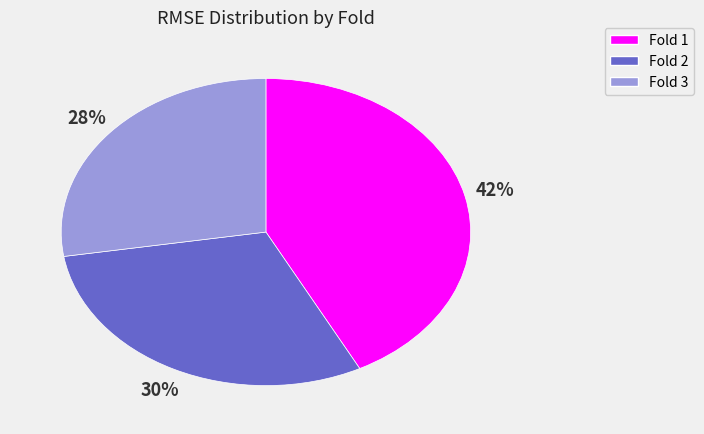

Rank the categories by value from highest to lowest.

Fold 1, Fold 2, Fold 3